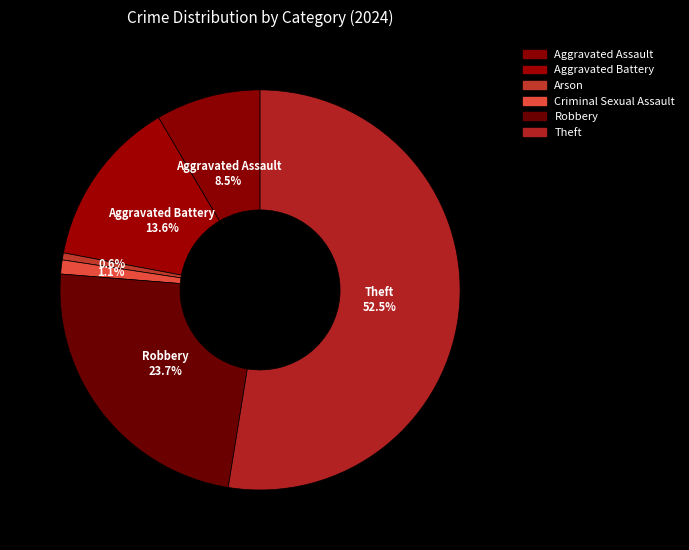

What is the ratio of the value at Aggravated Battery to the value at Robbery?

0.6